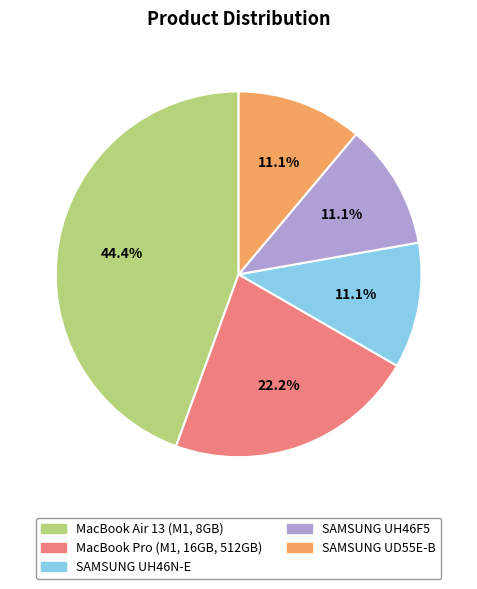

To the nearest percent, what is the difference between the MacBook Air 13 (M1, 8GB) and MacBook Pro (M1, 16GB, 512GB) slice percentages?

22%